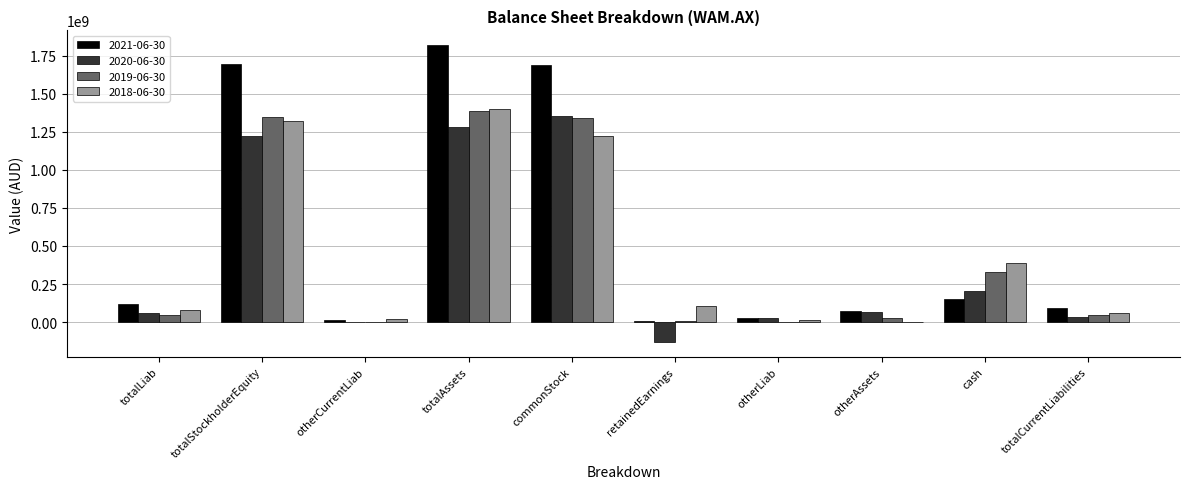

What is the total value across all series at commonStock?

5600064801